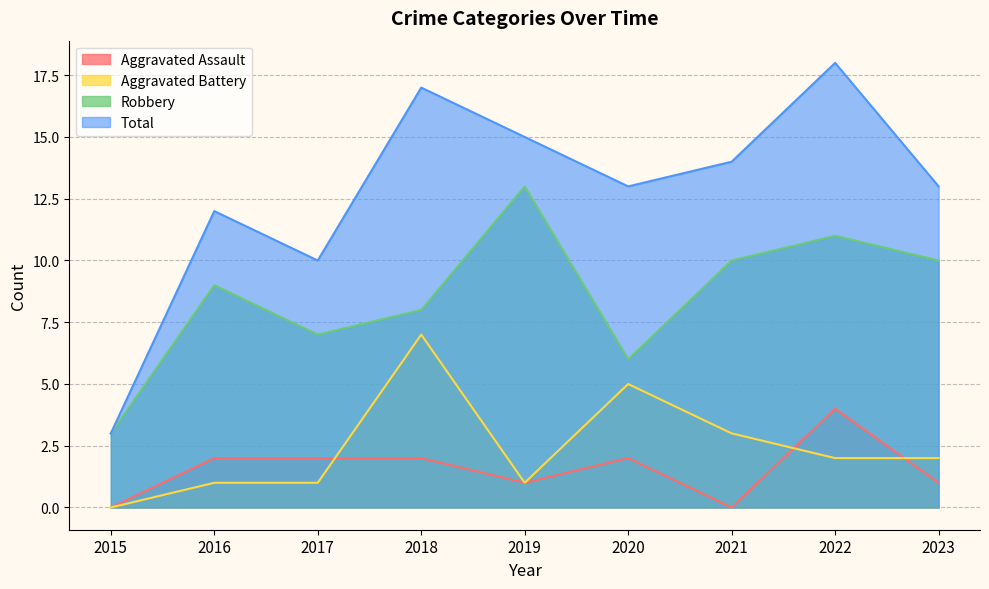

Which series changed the most between 2017 and 2022?

Total